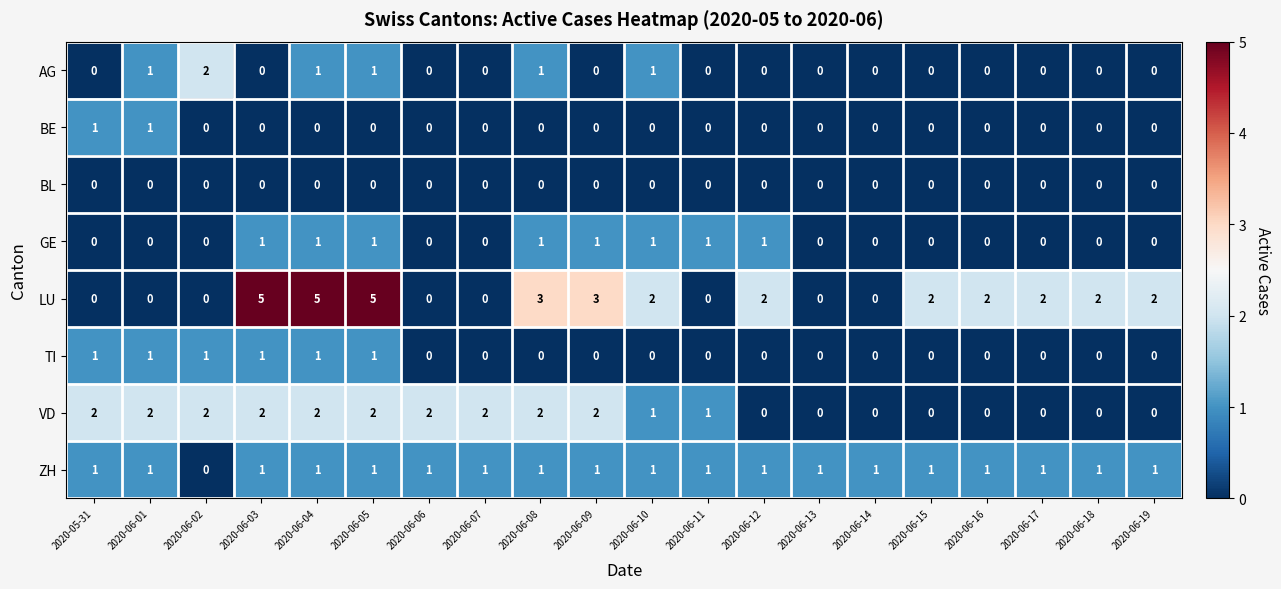

What is the maximum value shown in the chart?

5